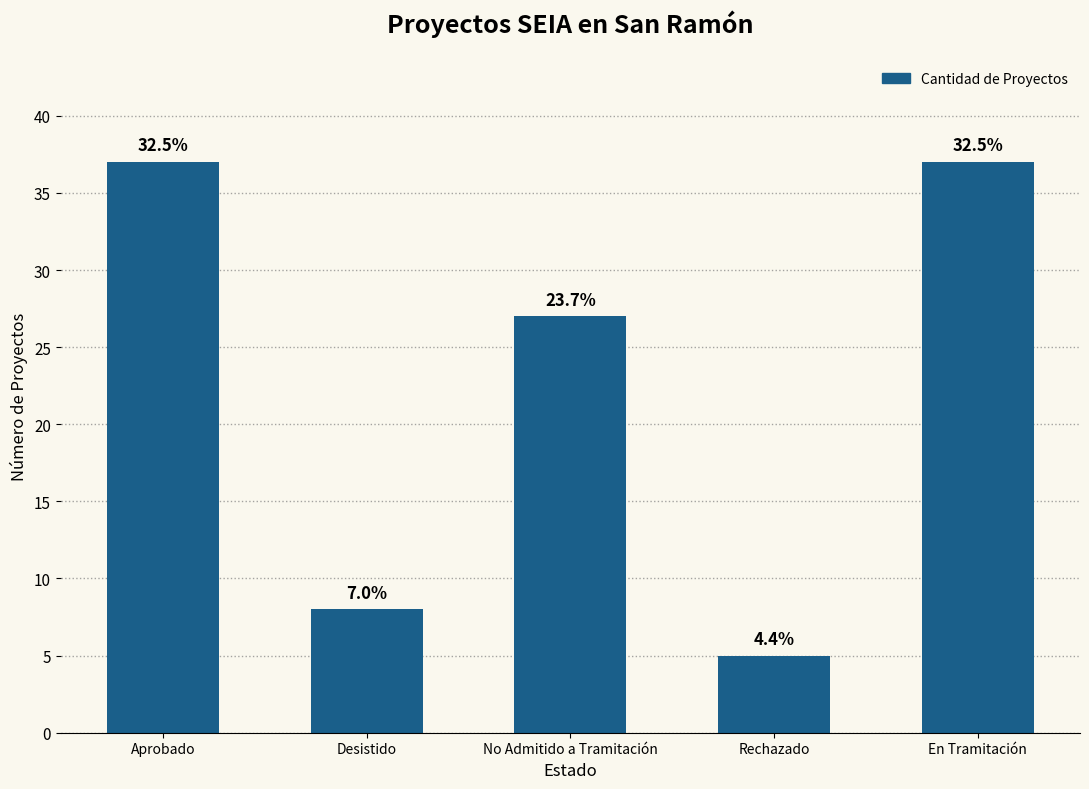

What is the difference between the maximum and second lowest values?

29